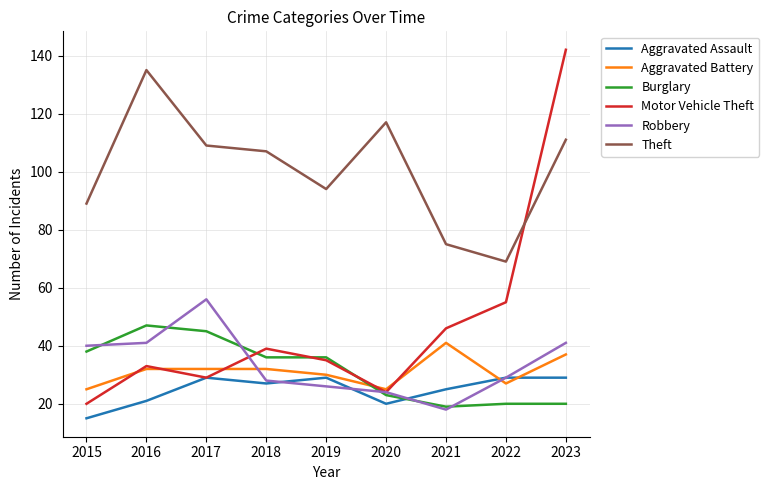

Reading right to left, transcribe all the data shown in this chart.

Aggravated Assault: 29	29	25	20	29	27	29	21	15
Aggravated Battery: 37	27	41	25	30	32	32	32	25
Burglary: 20	20	19	23	36	36	45	47	38
Motor Vehicle Theft: 142	55	46	24	35	39	29	33	20
Robbery: 41	29	18	24	26	28	56	41	40
Theft: 111	69	75	117	94	107	109	135	89